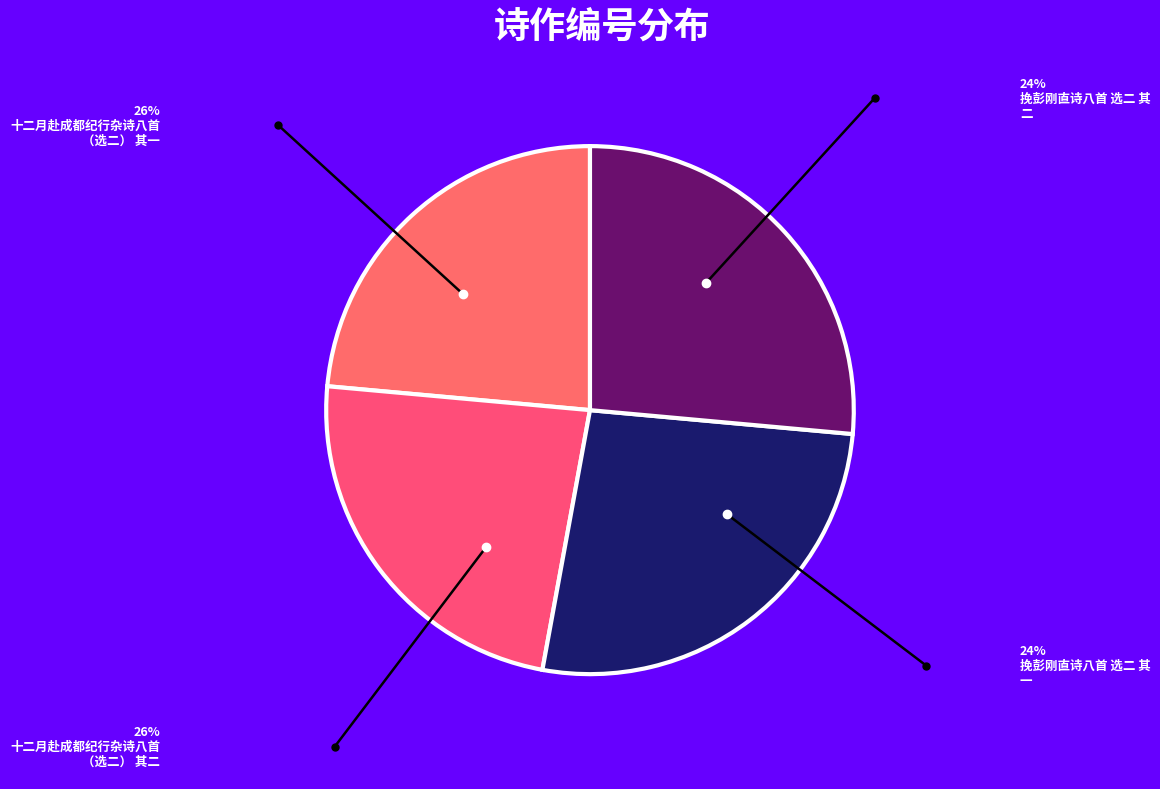

To the nearest percent, what is the difference between the largest and smallest slice percentages?

3%